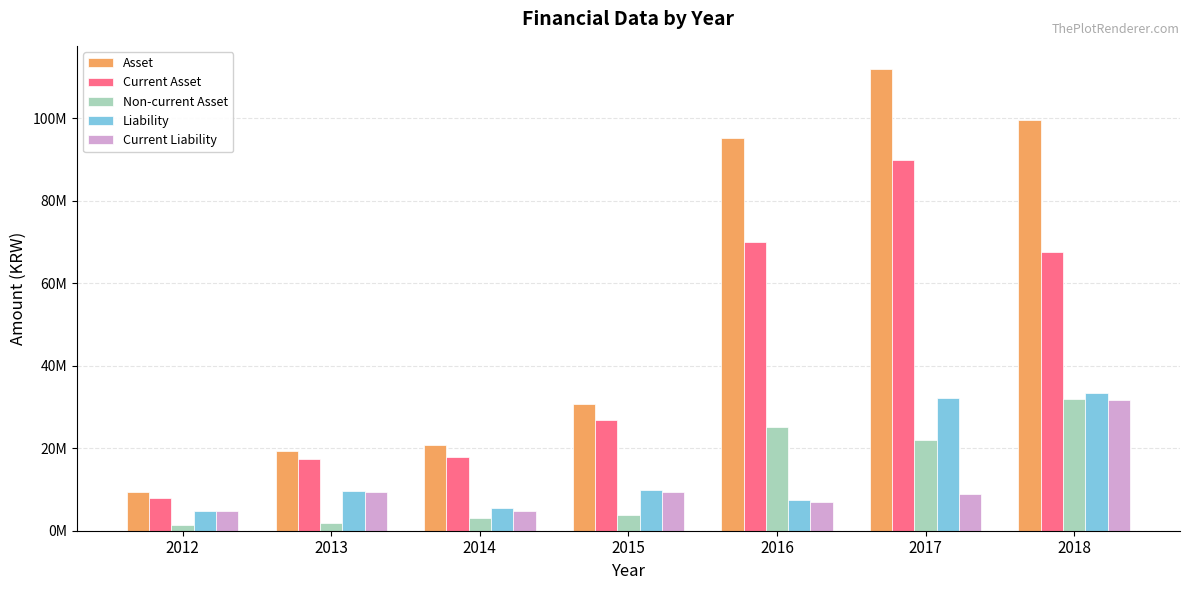

Which has a higher value, 2018 or 2017?

2017